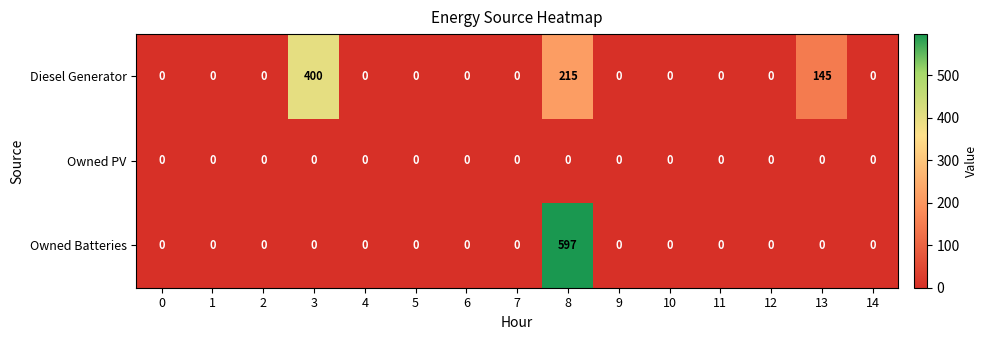

Is it true that Owned Batteries equals 0 at 5?

True